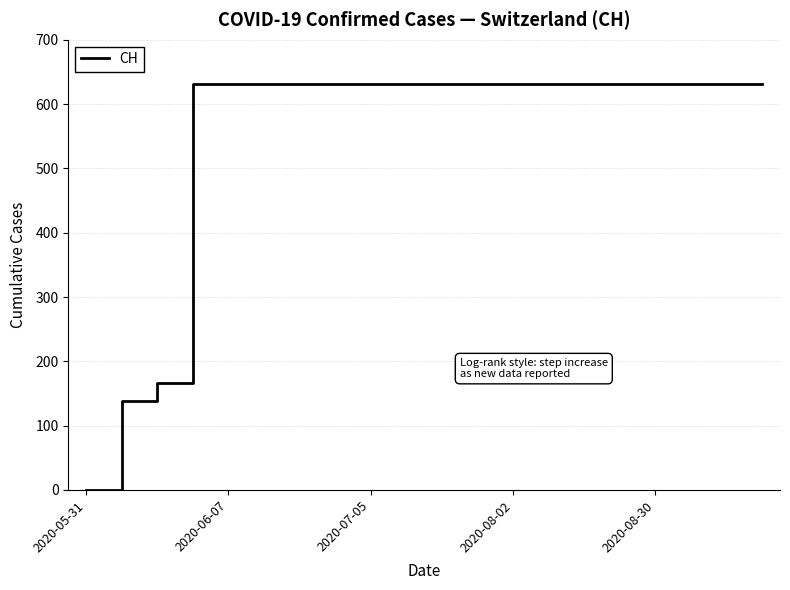

What is the difference between the maximum and minimum values?

631